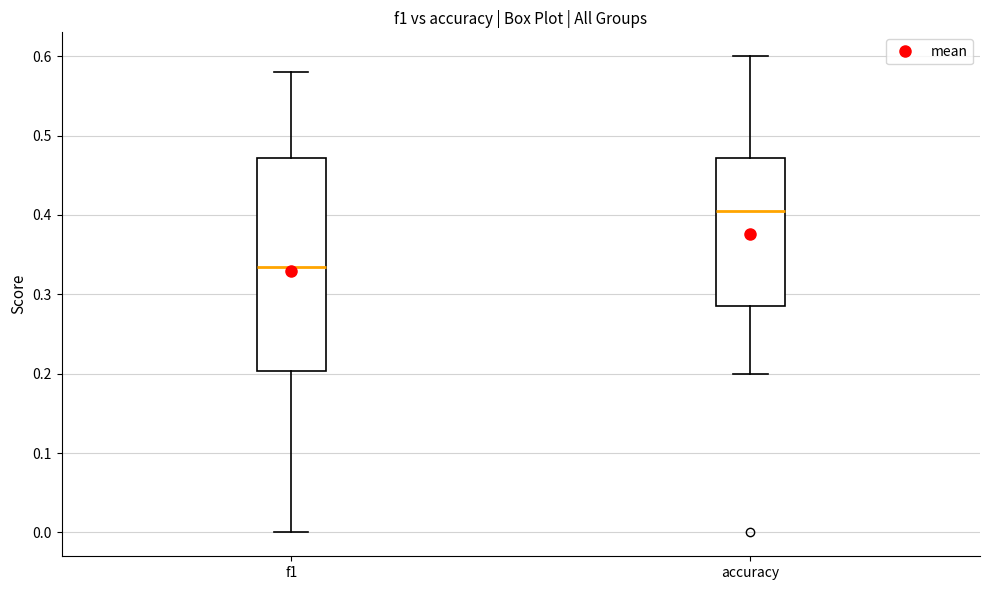

Which box is the tallest, from its lower edge to its upper edge?

f1